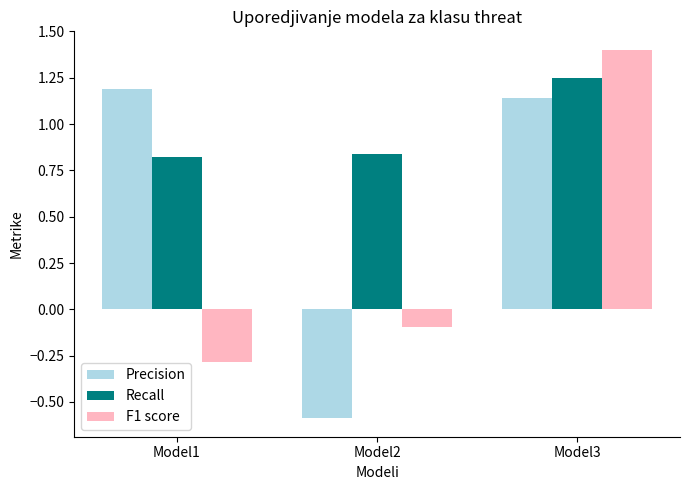

Which series has the largest range (max minus min)?

Precision